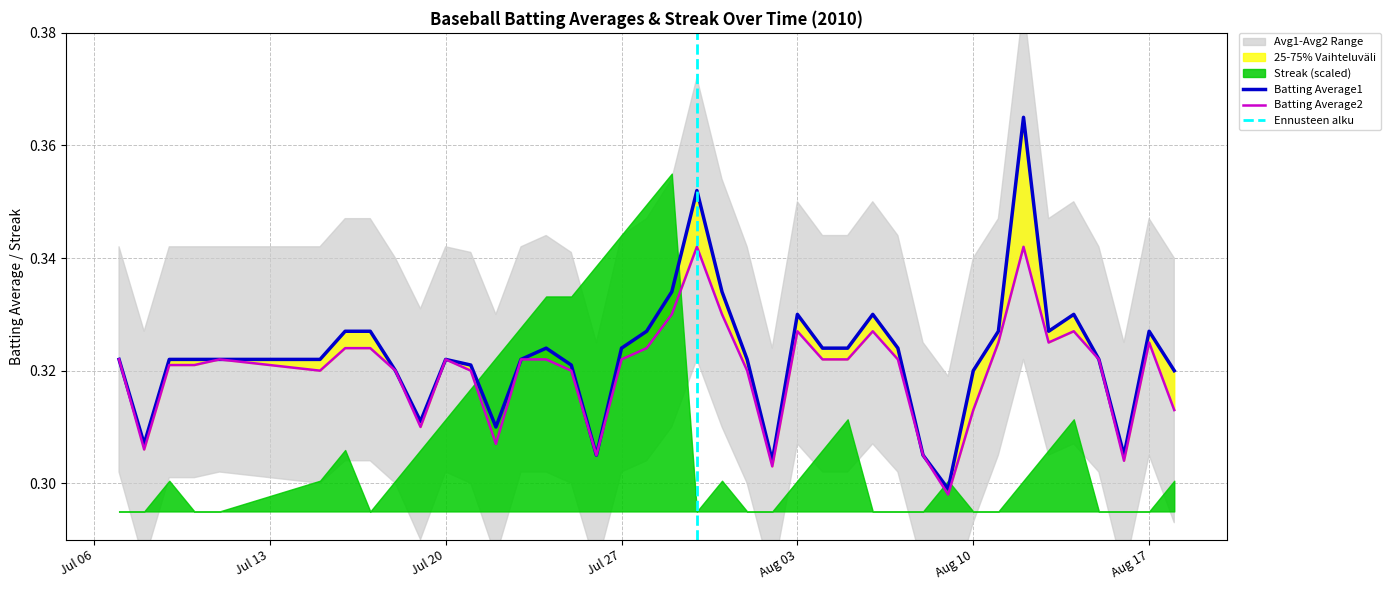

List the series in order of their overall mean, lowest first.

Batting Average2, Batting Average1